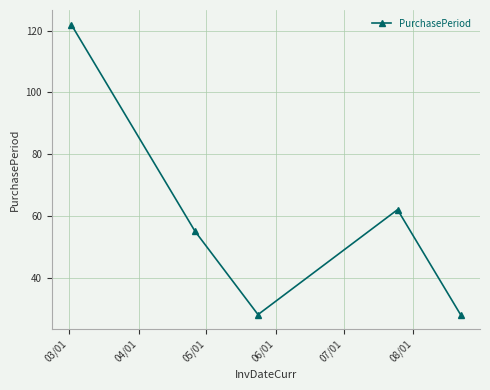

What is the difference between the second highest and second lowest values?

34